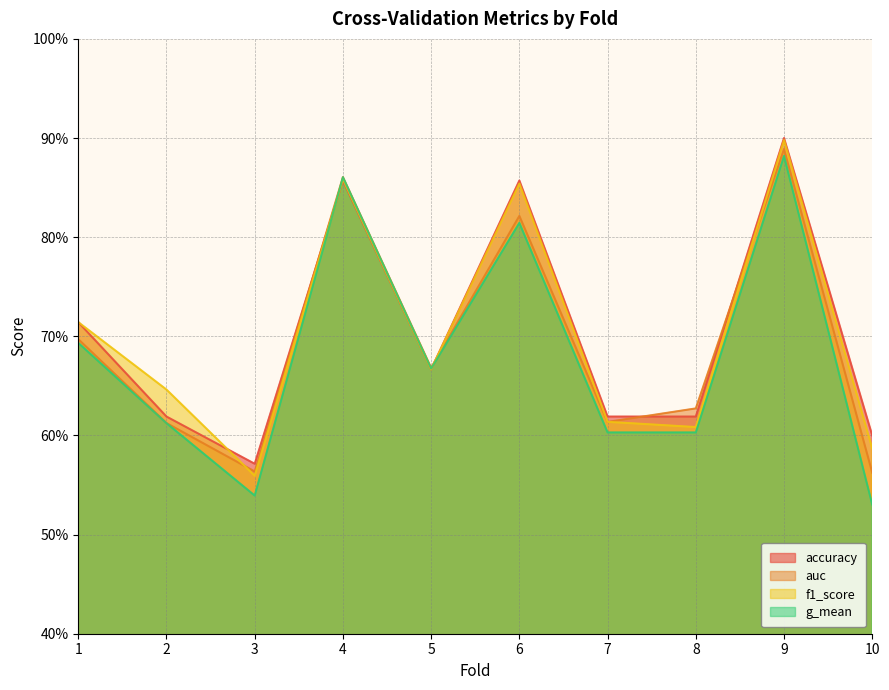

True or false: auc and accuracy intersect in this chart.

True